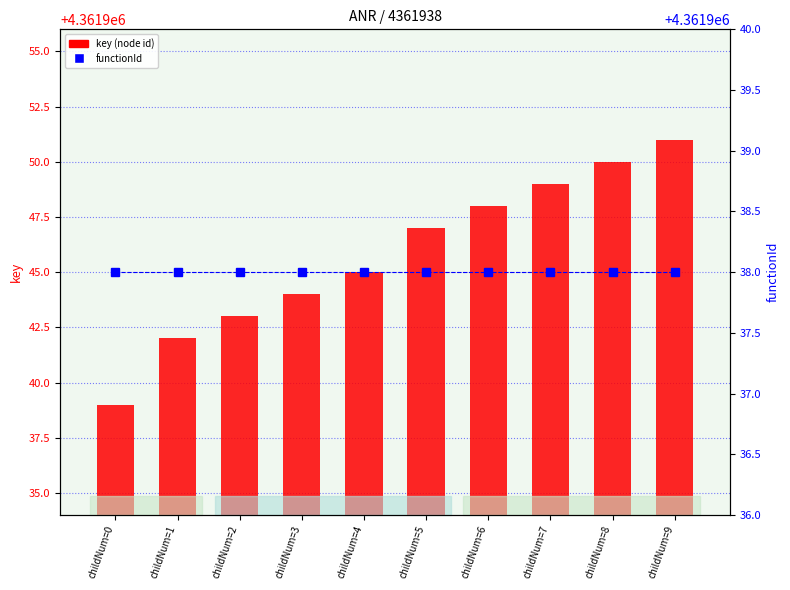

Count the number of categories in the chart.

10